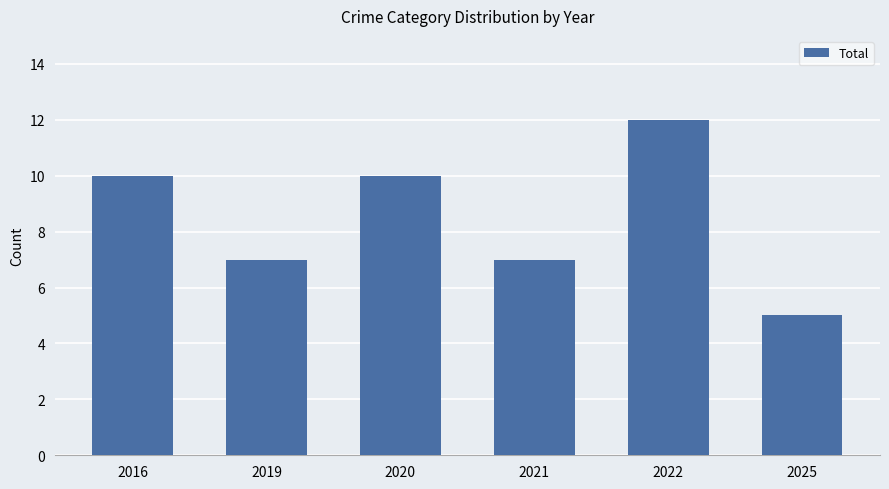

Is it true that the value at 2022 is 4?

False